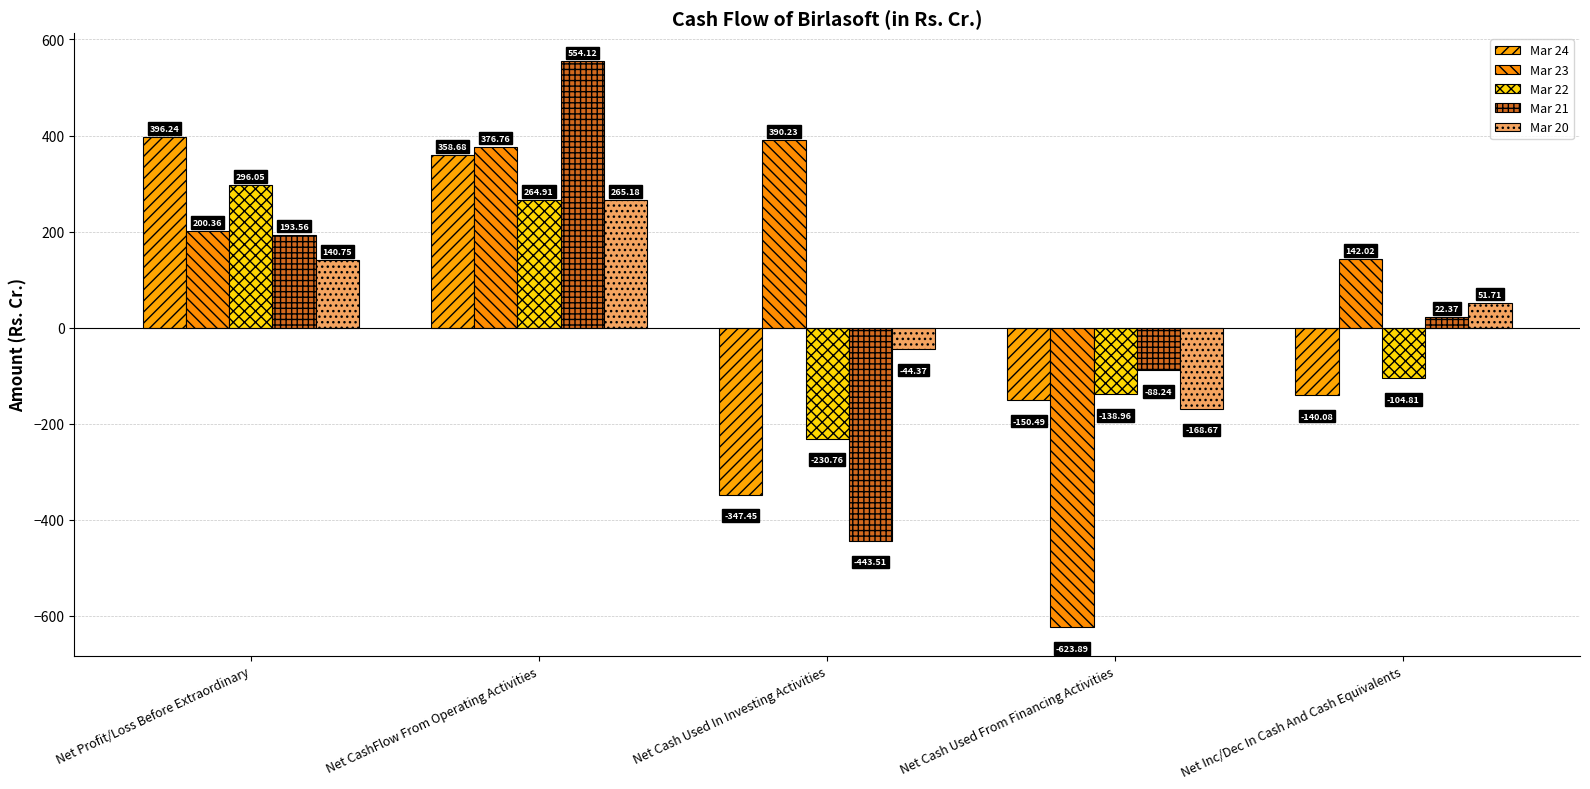

What is the difference between the second highest and second lowest values in the Mar 20 series?

185.1